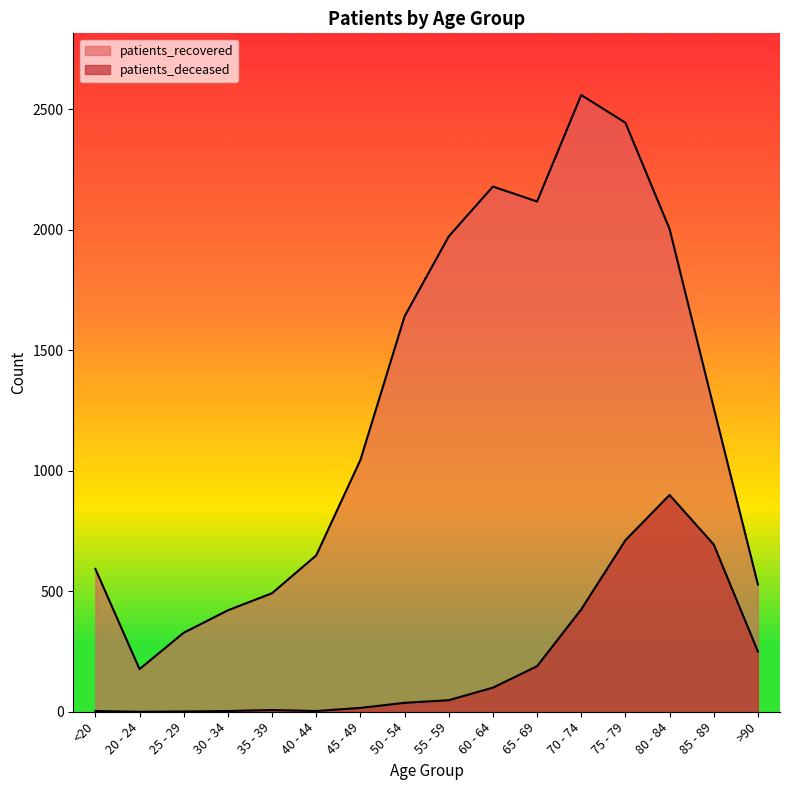

How many data points in patients_deceased are less than 48?

8